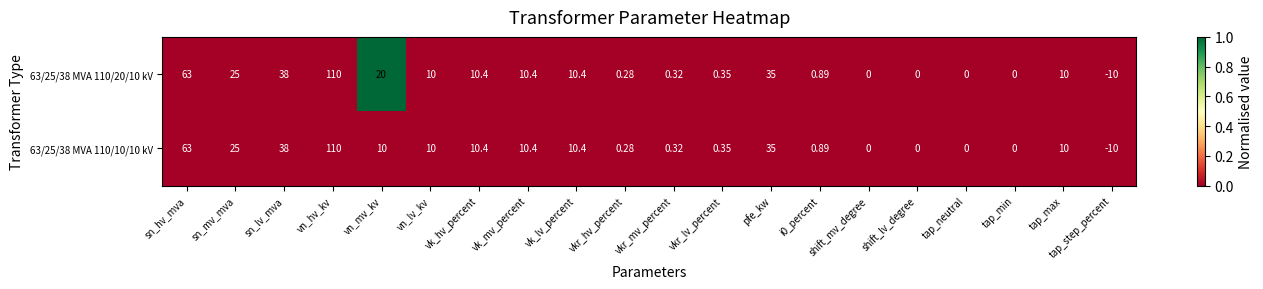

At which category is the sum across all series the highest?

vn_hv_kv